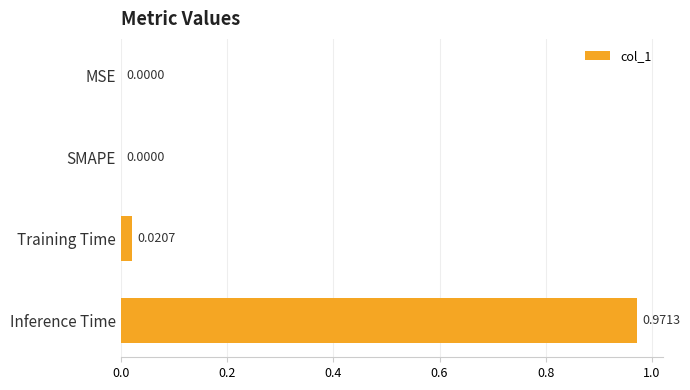

Which has a higher value, Training Time or Inference Time?

Inference Time